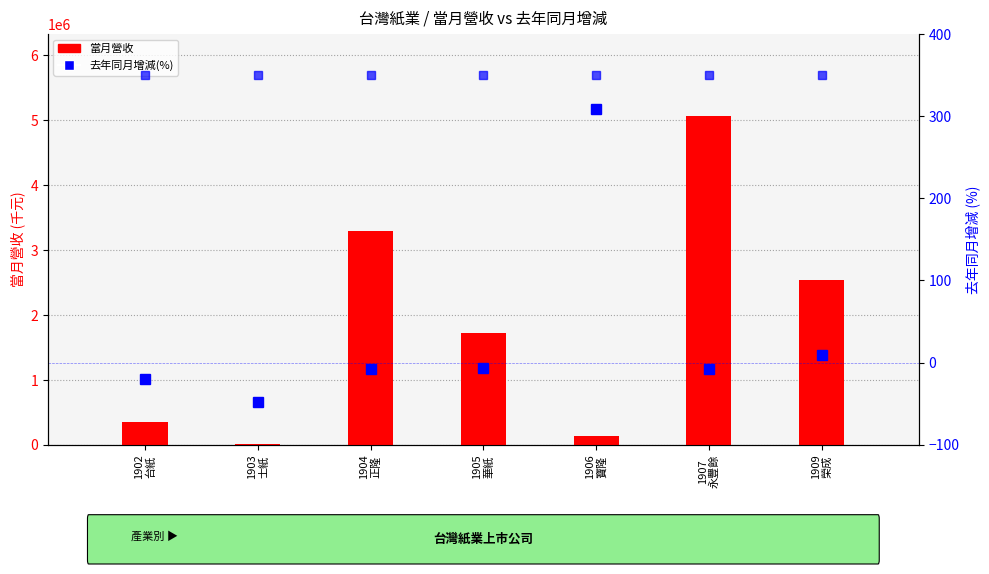

Reading left to right, transcribe all the data shown in this chart.

當月營收: 1902
台紙=348564.0	1903
士紙=5634.0	1904
正隆=3289263.0	1905
華紙=1720022.0	1906
寶隆=130769.0	1907
永豐餘=5060545.0	1909
榮成=2541006.0
去年同月增減(%): 1902
台紙=-19.6	1903
士紙=-48.3	1904
正隆=-8.0	1905
華紙=-6.6	1906
寶隆=308.6	1907
永豐餘=-7.7	1909
榮成=9.4